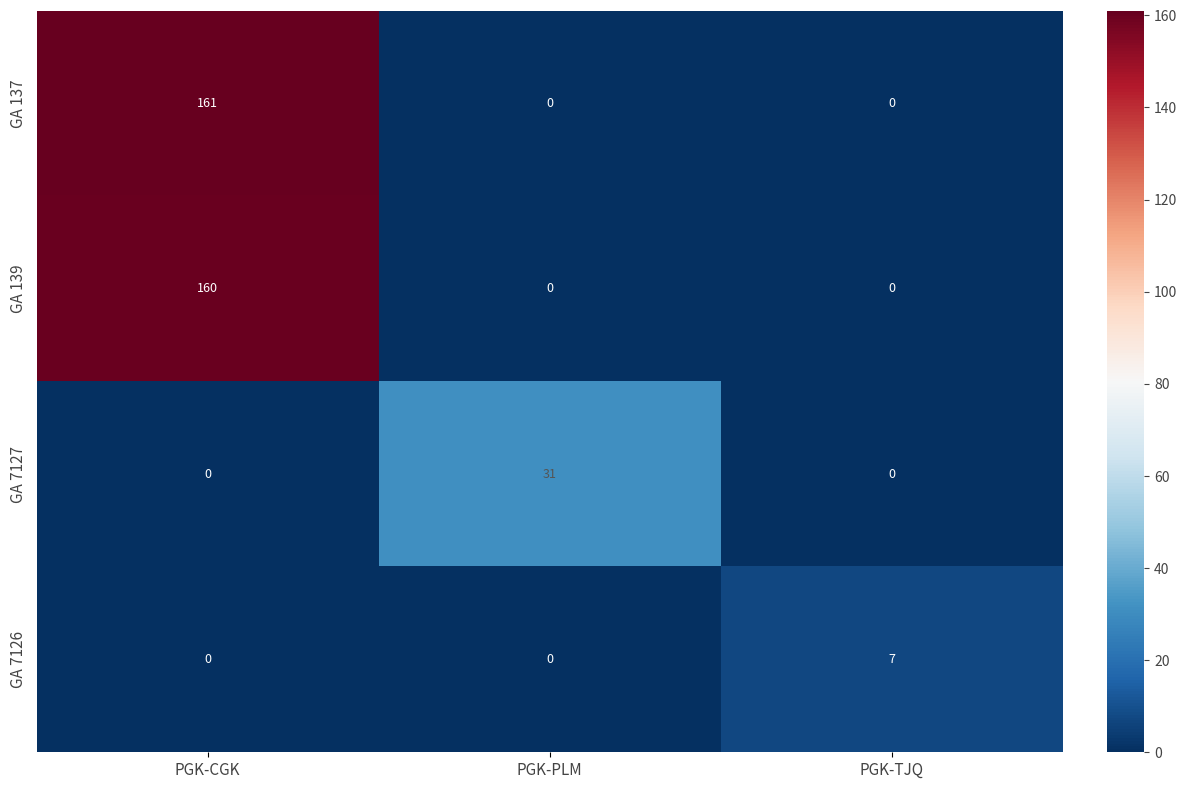

What is the maximum value shown in the chart?

161